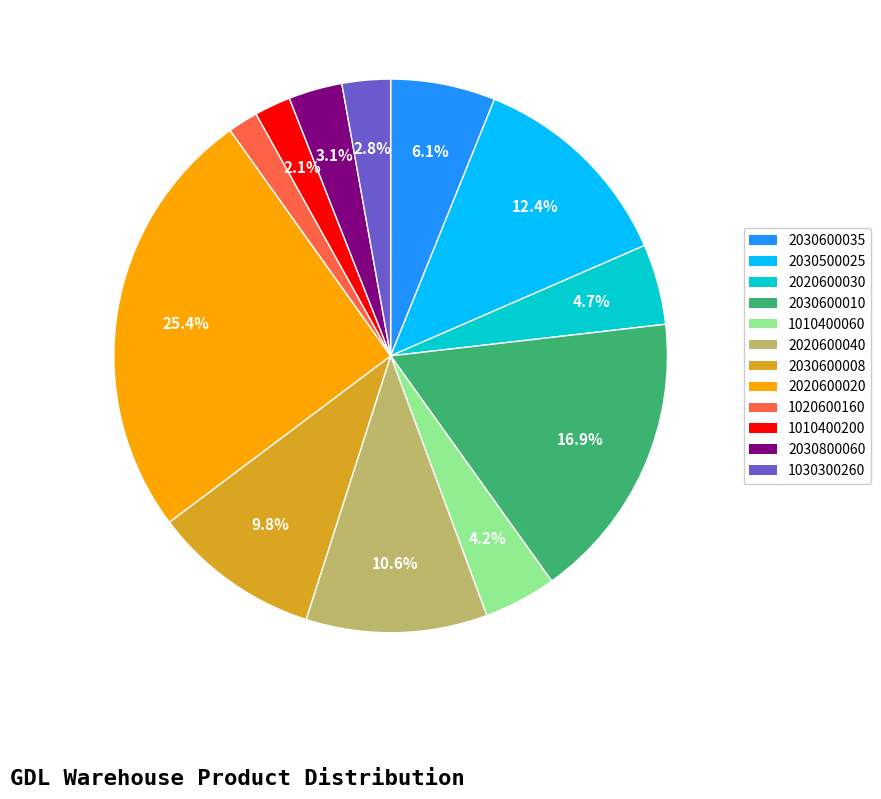

What portion of the pie excludes 2020600020?

74.6%